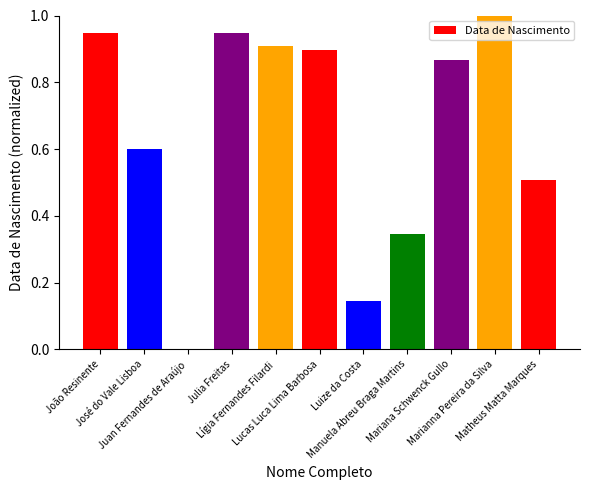

What is the maximum value shown in the chart?

1.0